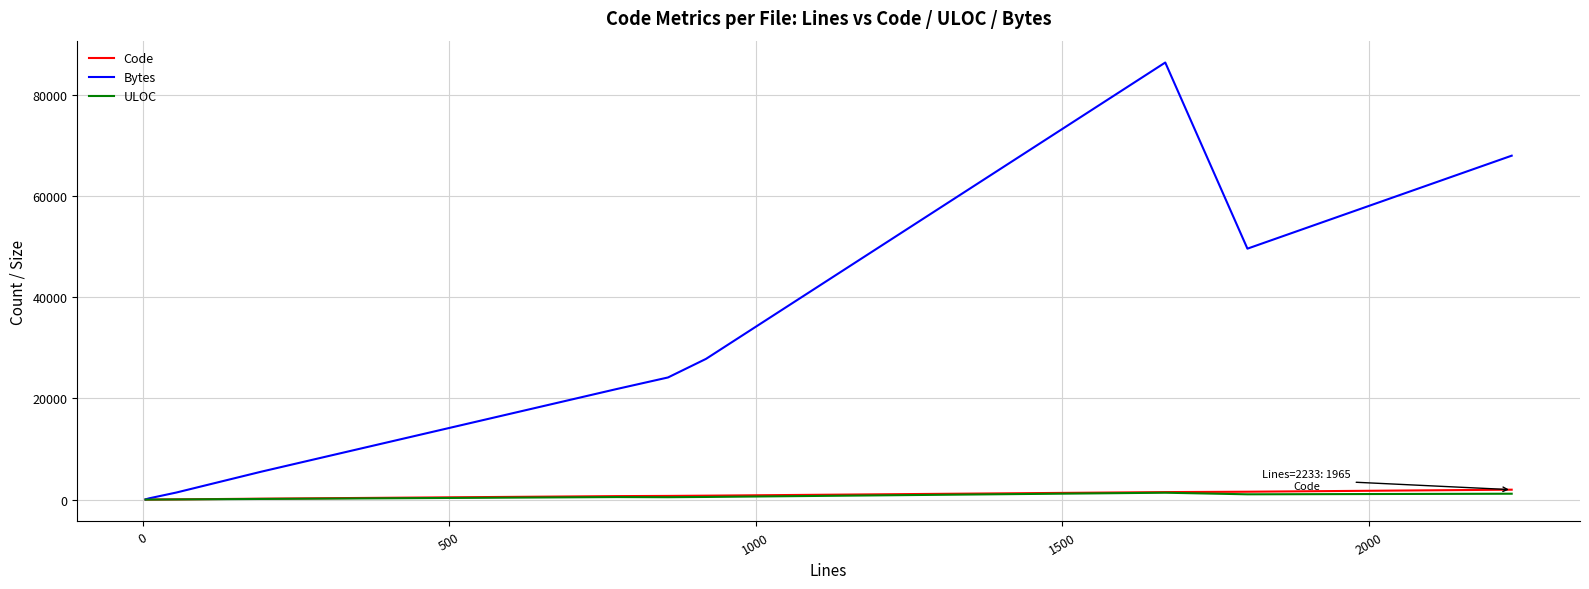

What is the minimum value shown in the chart?

2